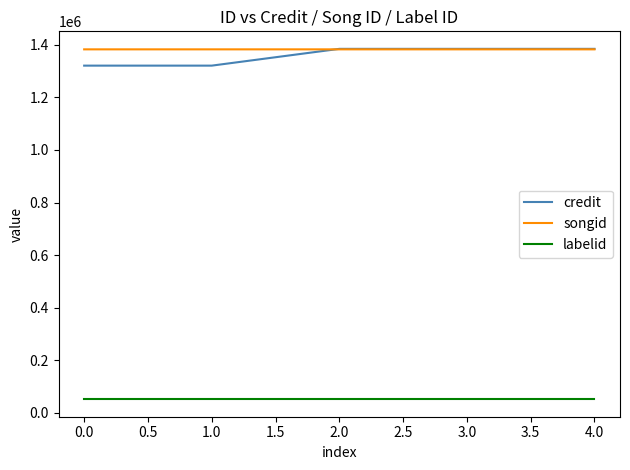

What is the maximum value for songid?

1382423